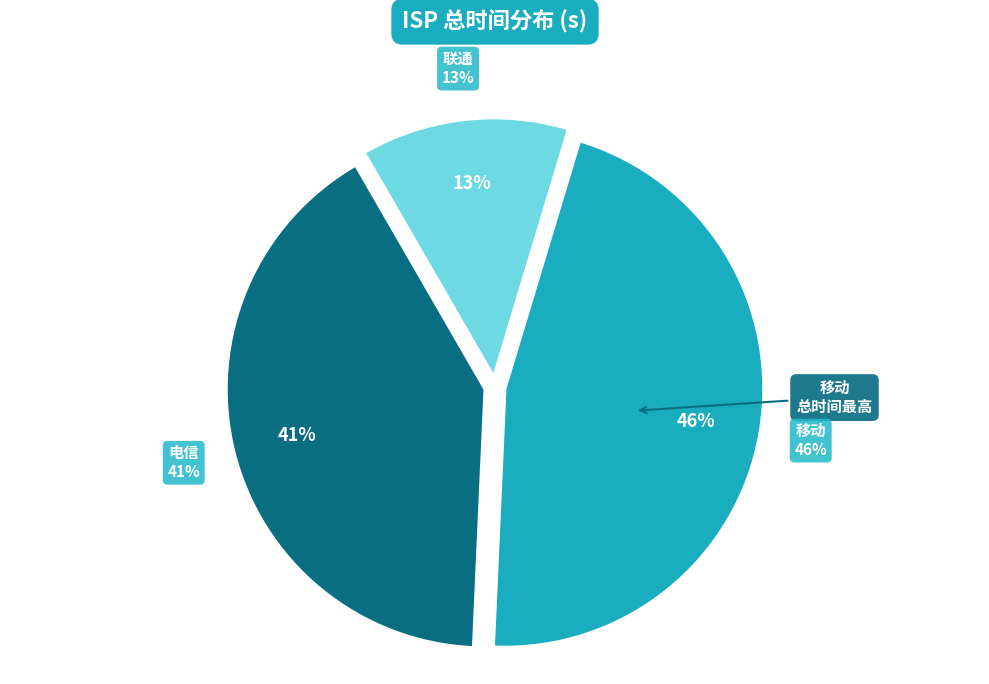

Does 10 account for over 50% of the chart?

No